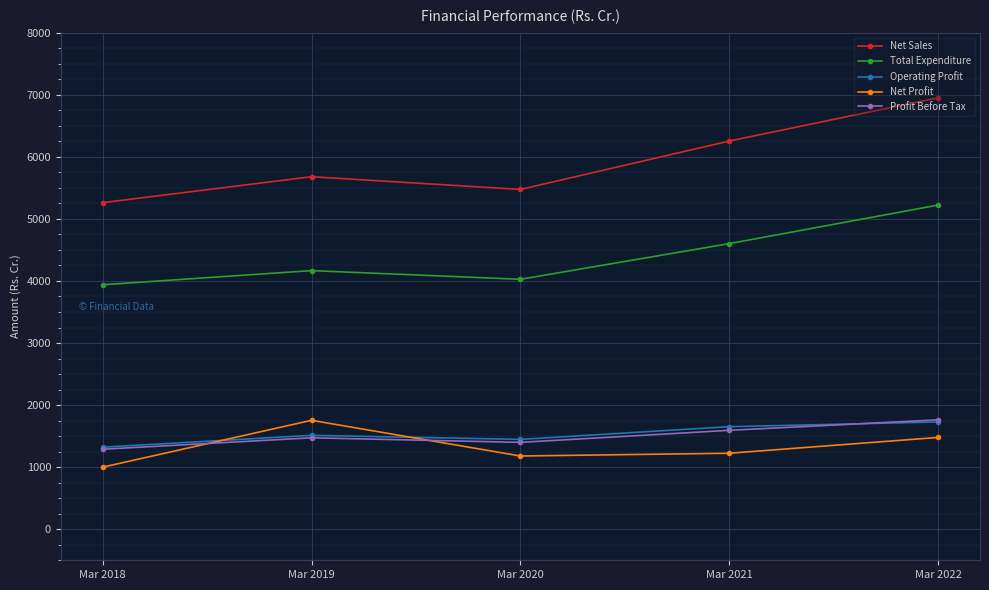

What is the difference between the maximum and minimum values in the Total Expenditure series?

1284.2